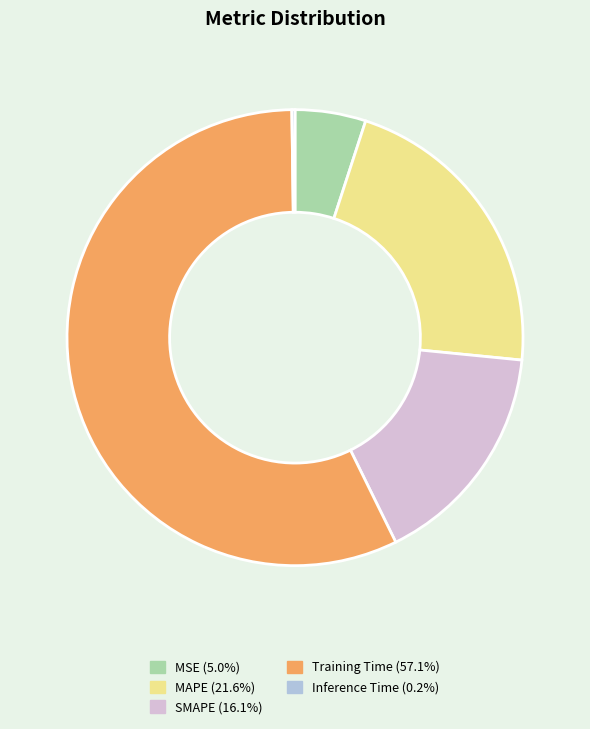

Which has a higher value, SMAPE or MSE?

SMAPE